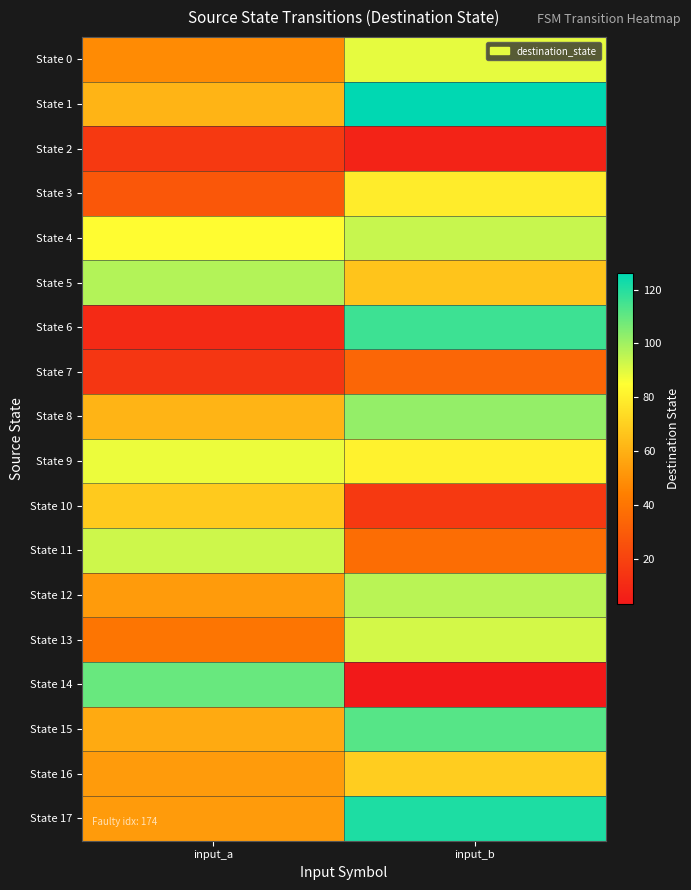

Reading left to right, what are all the values shown in this chart?

State 0: input_a=48	input_b=89
State 1: input_a=61	input_b=126
State 2: input_a=16	input_b=7
State 3: input_a=28	input_b=79
State 4: input_a=84	input_b=94
State 5: input_a=97	input_b=66
State 6: input_a=10	input_b=116
State 7: input_a=15	input_b=34
State 8: input_a=61	input_b=102
State 9: input_a=88	input_b=81
State 10: input_a=68	input_b=16
State 11: input_a=93	input_b=37
State 12: input_a=53	input_b=96
State 13: input_a=40	input_b=92
State 14: input_a=109	input_b=3
State 15: input_a=58	input_b=112
State 16: input_a=53	input_b=69
State 17: input_a=53	input_b=121